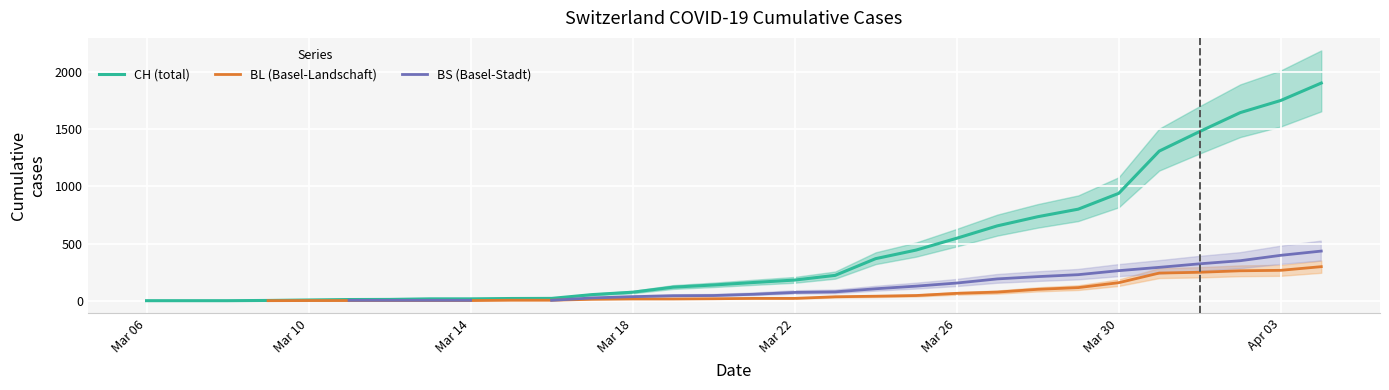

How many values in the BL (Basel-Landschaft) series are below 21?

12